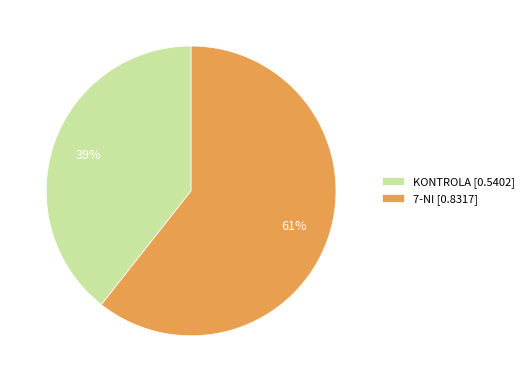

Which slice represents more than half of the pie?

7-NI